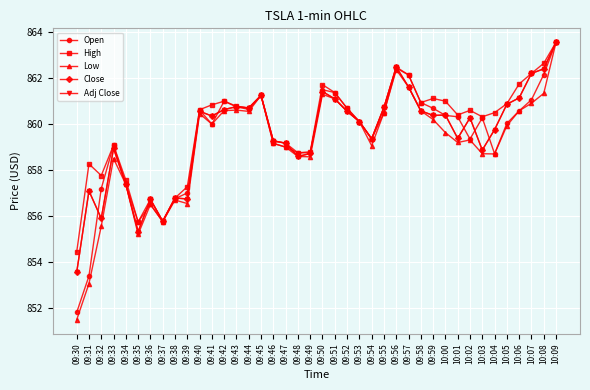

True or false: Open and Low cross at least once.

False